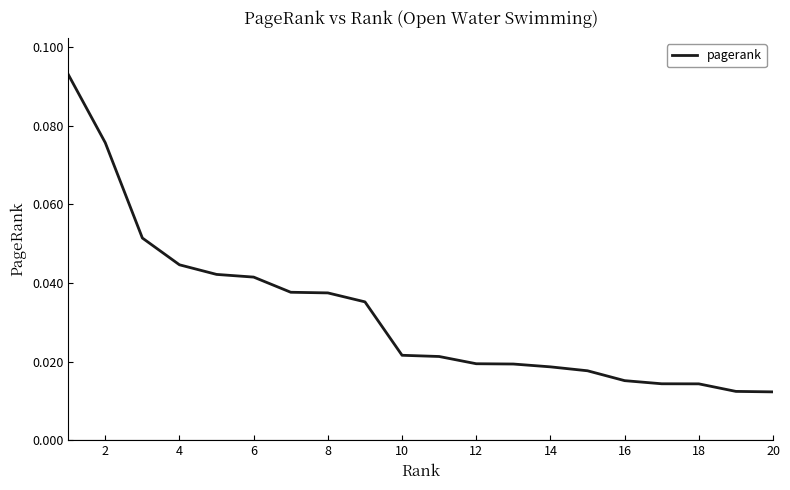

Is this an area chart (filled region under the line)?

No